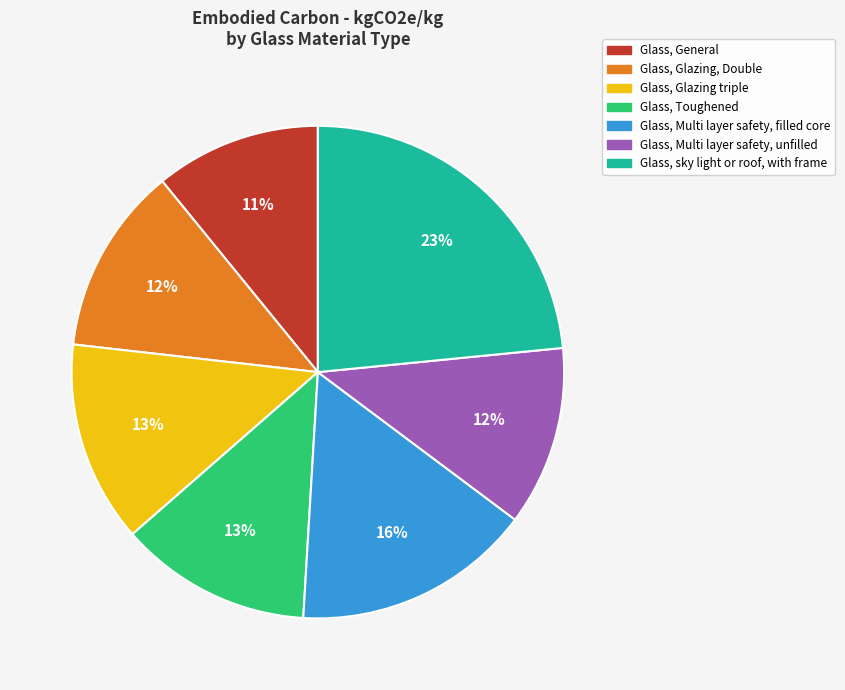

Combined, do Glass, Glazing triple and Glass, Multi layer safety, filled core account for over 50%?

No